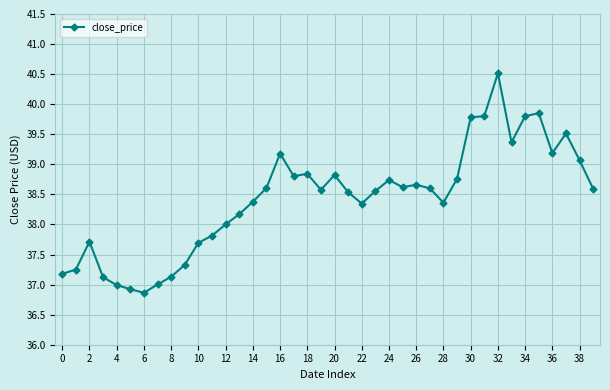

True or false: the data has more than 2 interior local peaks.

True